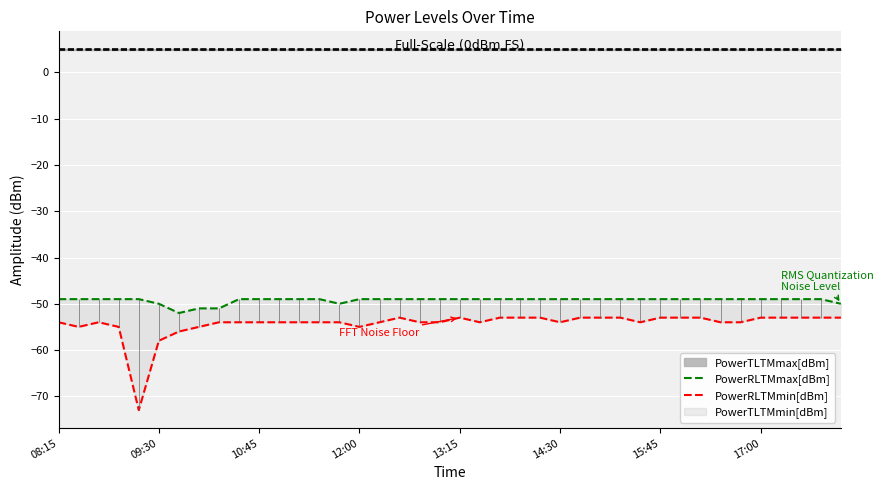

List the series in order of their overall mean, lowest first.

PowerRLTMmin[dBm], PowerRLTMmax[dBm]